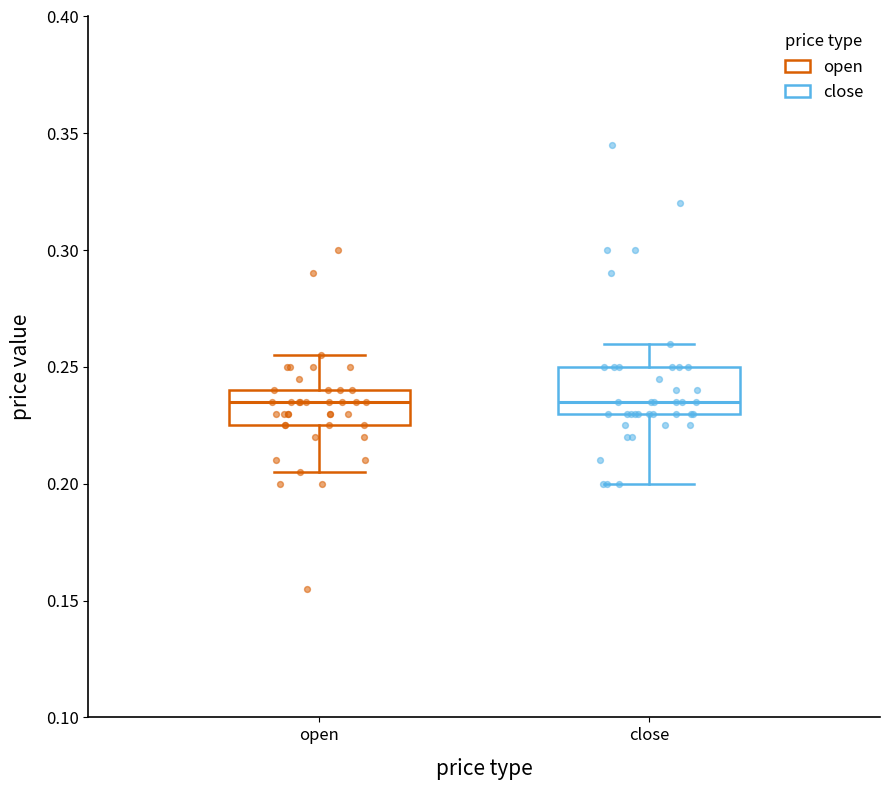

Reading left to right, transcribe this box plot: for each box, give where its median line is, the range the box spans, and where its two whiskers end, as read against the y-axis. The values are not printed on the chart, so give them approximately, as read against the axis.

open: median 0.235, box 0.225 to 0.240, whiskers 0.205 to 0.255
close: median 0.235, box 0.230 to 0.250, whiskers 0.200 to 0.260